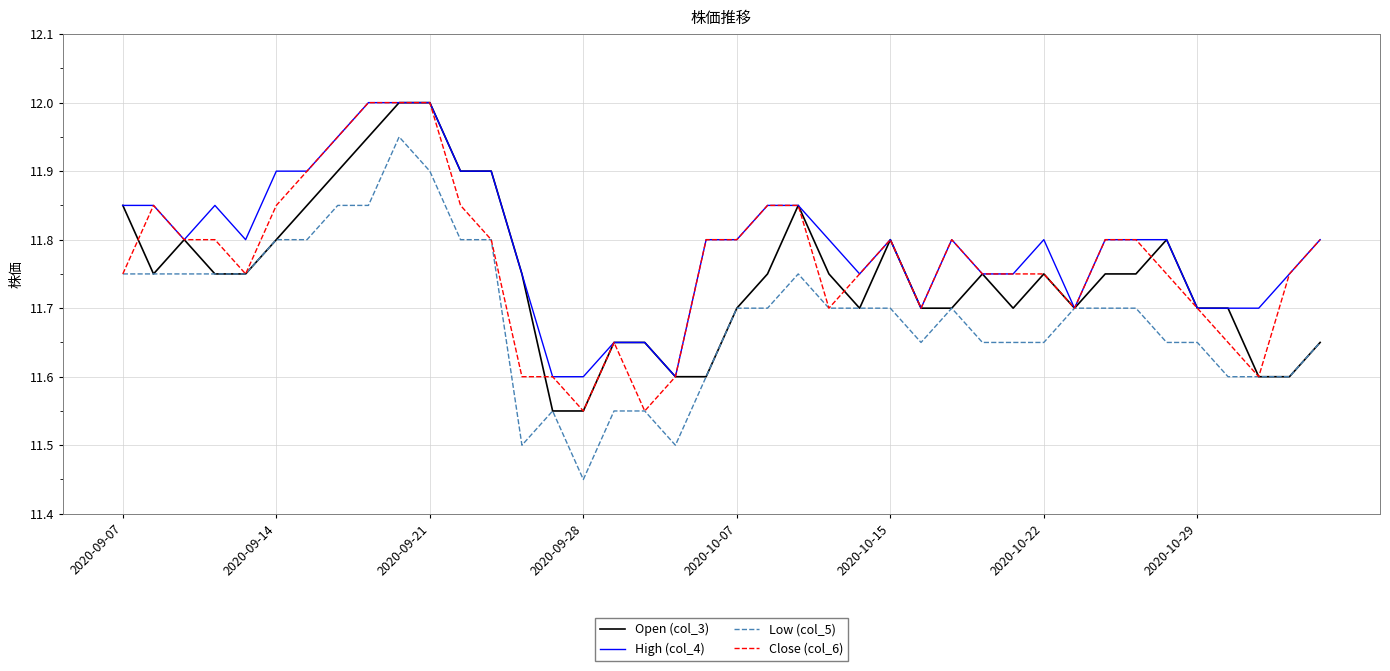

What is the highest value of the Open (col_3) series?

12.0